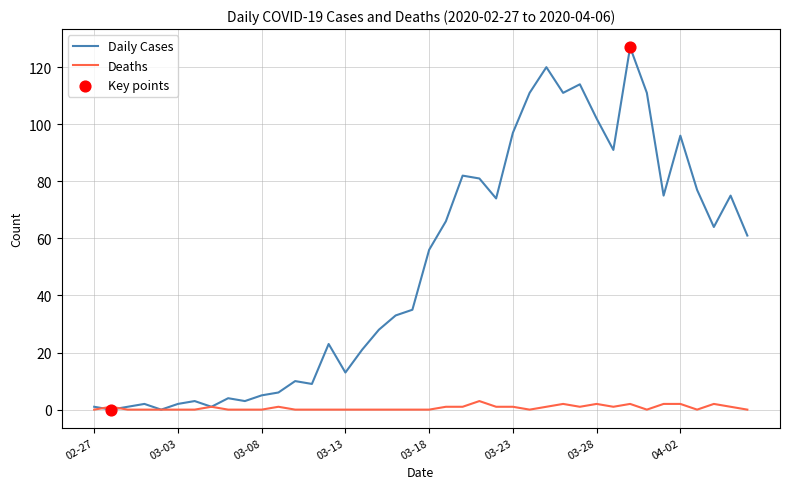

Rank the series by their average value, from highest to lowest.

Daily Cases, Deaths